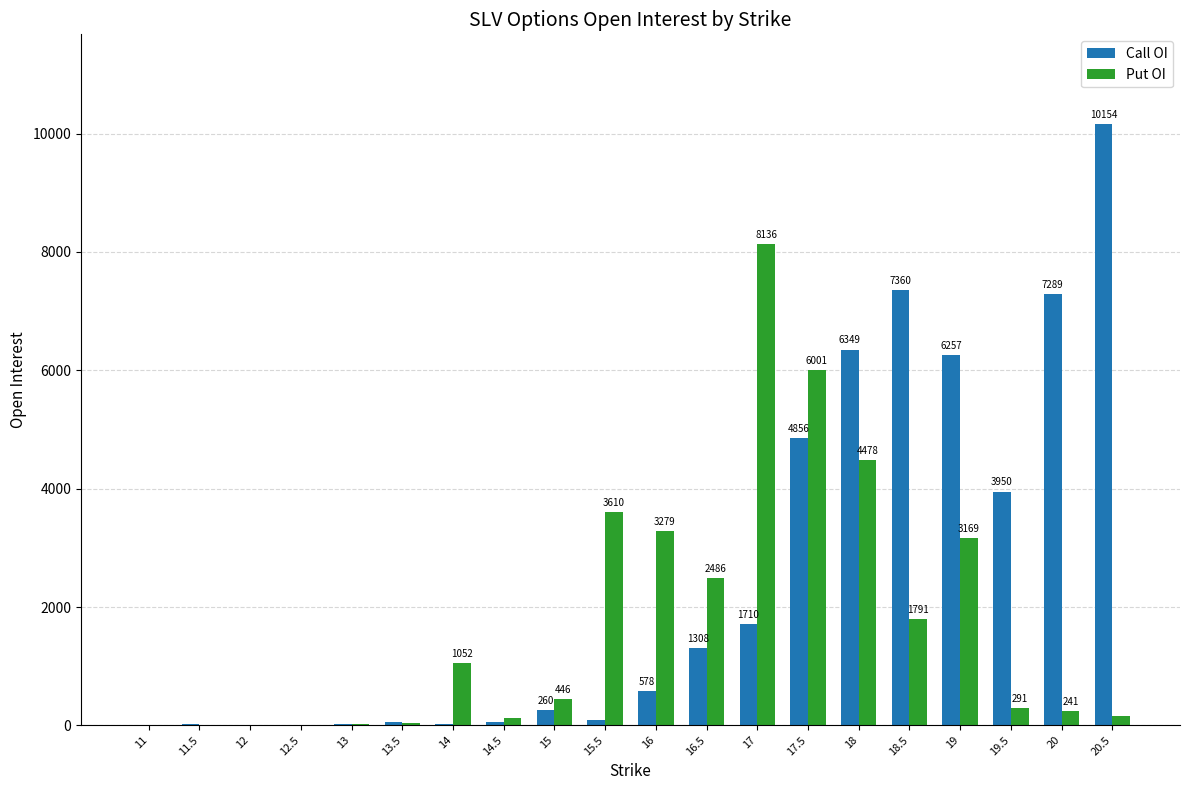

True or false: Put OI has a value of 1791 at 18.5.

True